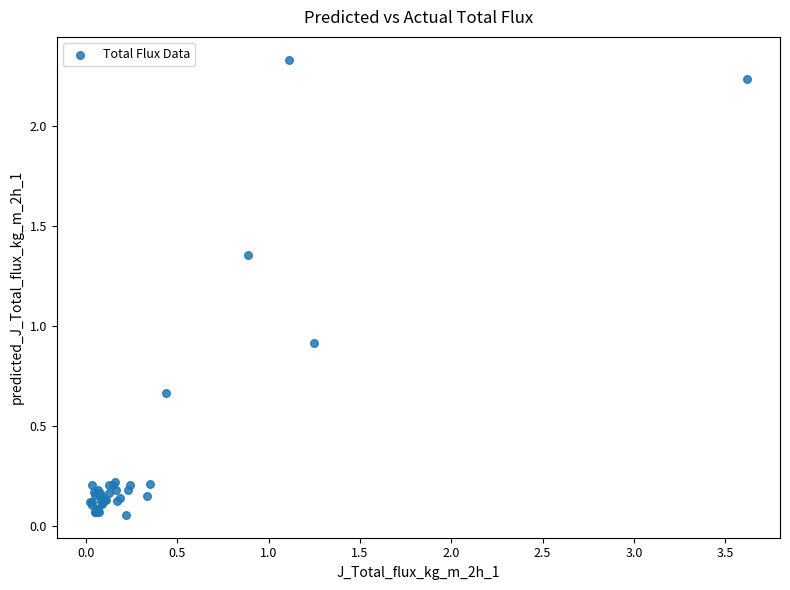

What Y value in the scatter plot is closest to 1?

0.9